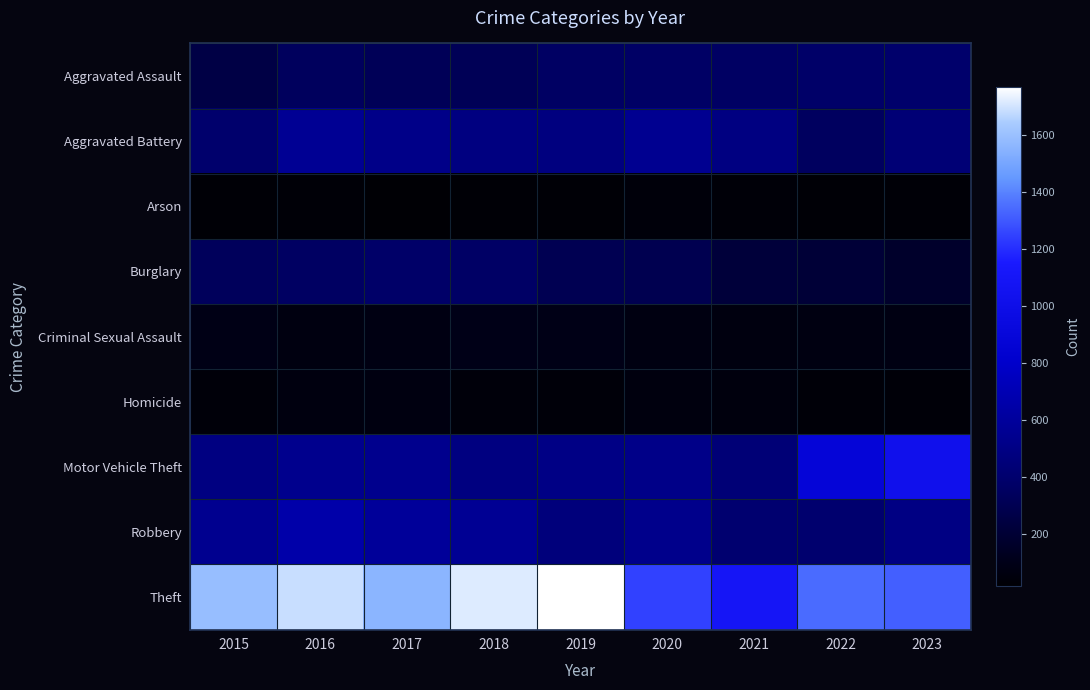

Which label corresponds to the largest value in the chart?

2019